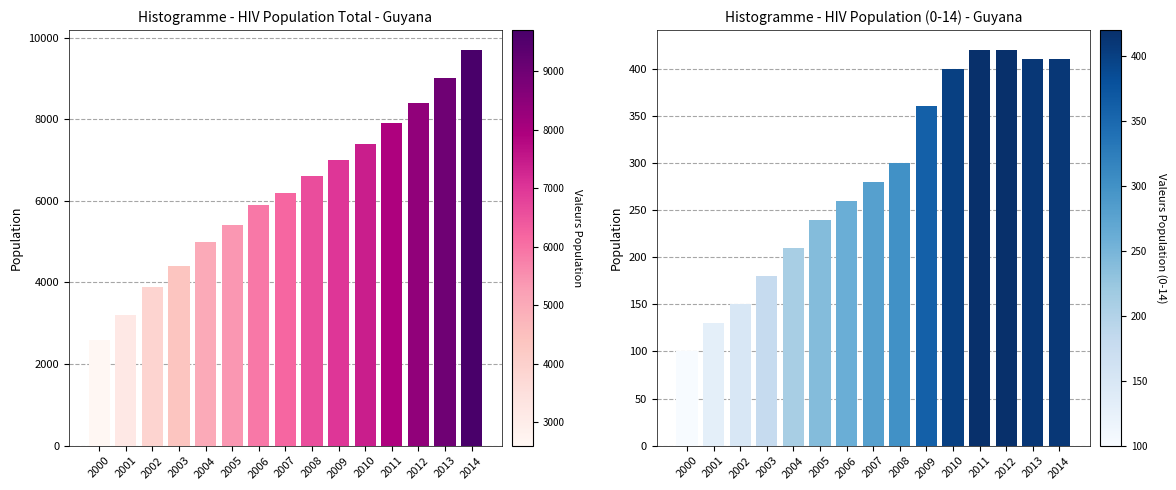

The HIV population Total series shows 11658 at 2009. True or false?

False